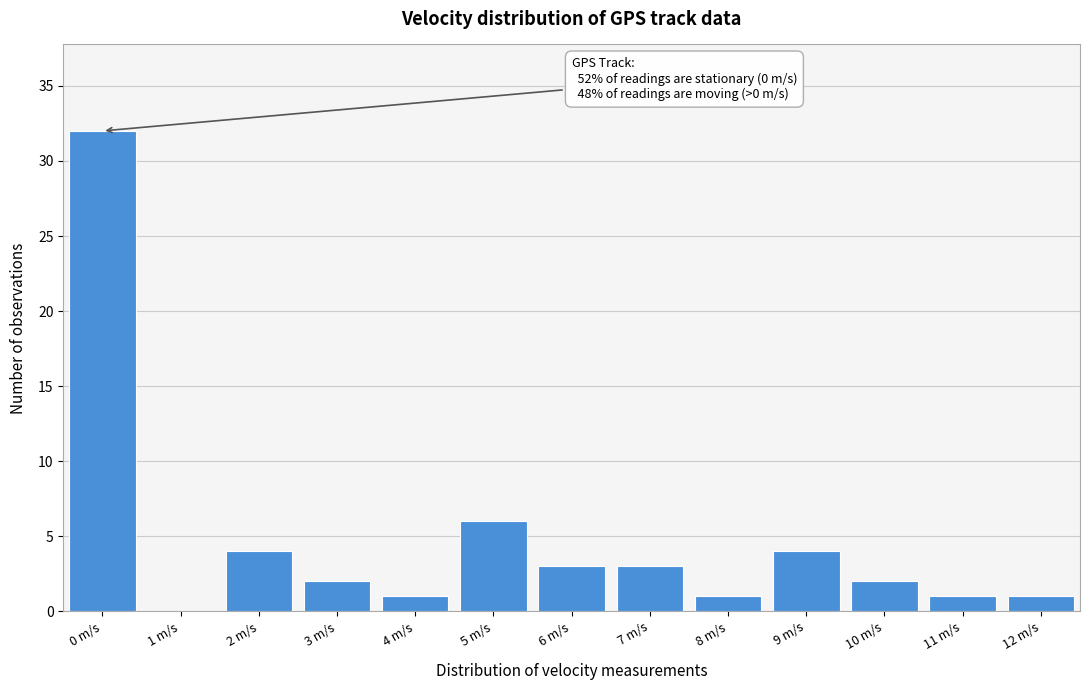

Reading left to right, what are all the values shown in this chart?

0 m/s=32	1 m/s=0	2 m/s=4	3 m/s=2	4 m/s=1	5 m/s=6	6 m/s=3	7 m/s=3	8 m/s=1	9 m/s=4	10 m/s=2	11 m/s=1	12 m/s=1